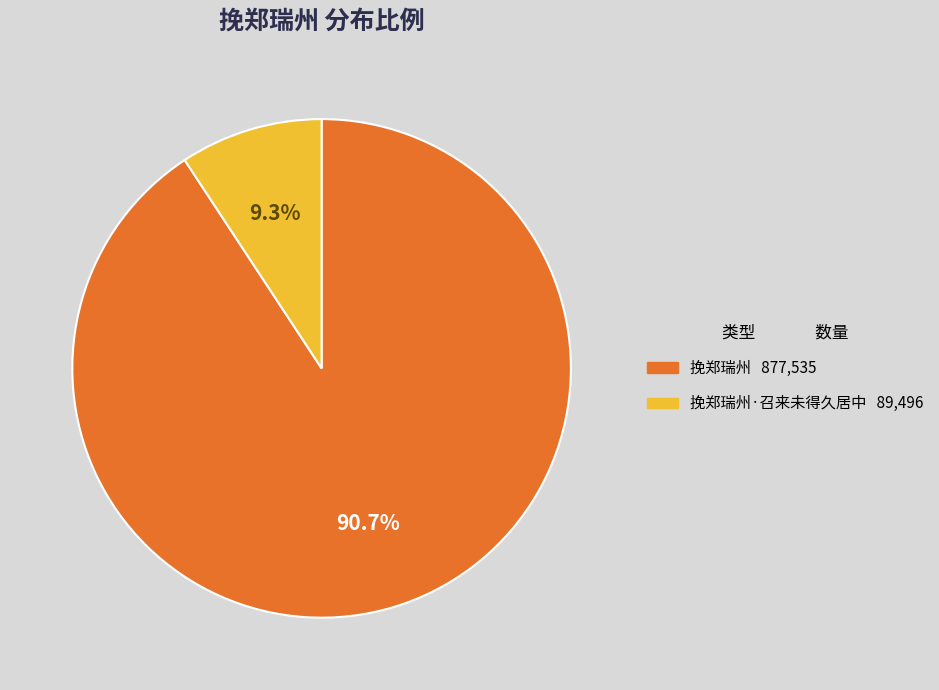

Is there any slice that represents more than half of the pie?

Yes